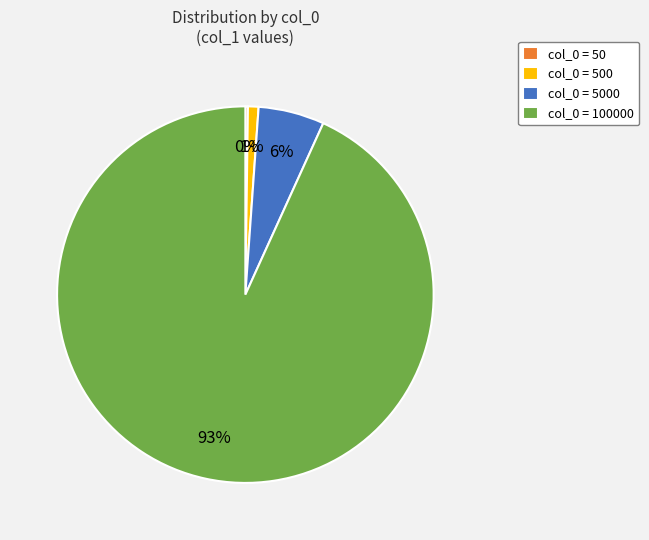

To the nearest percent, what is the average slice percentage?

25%